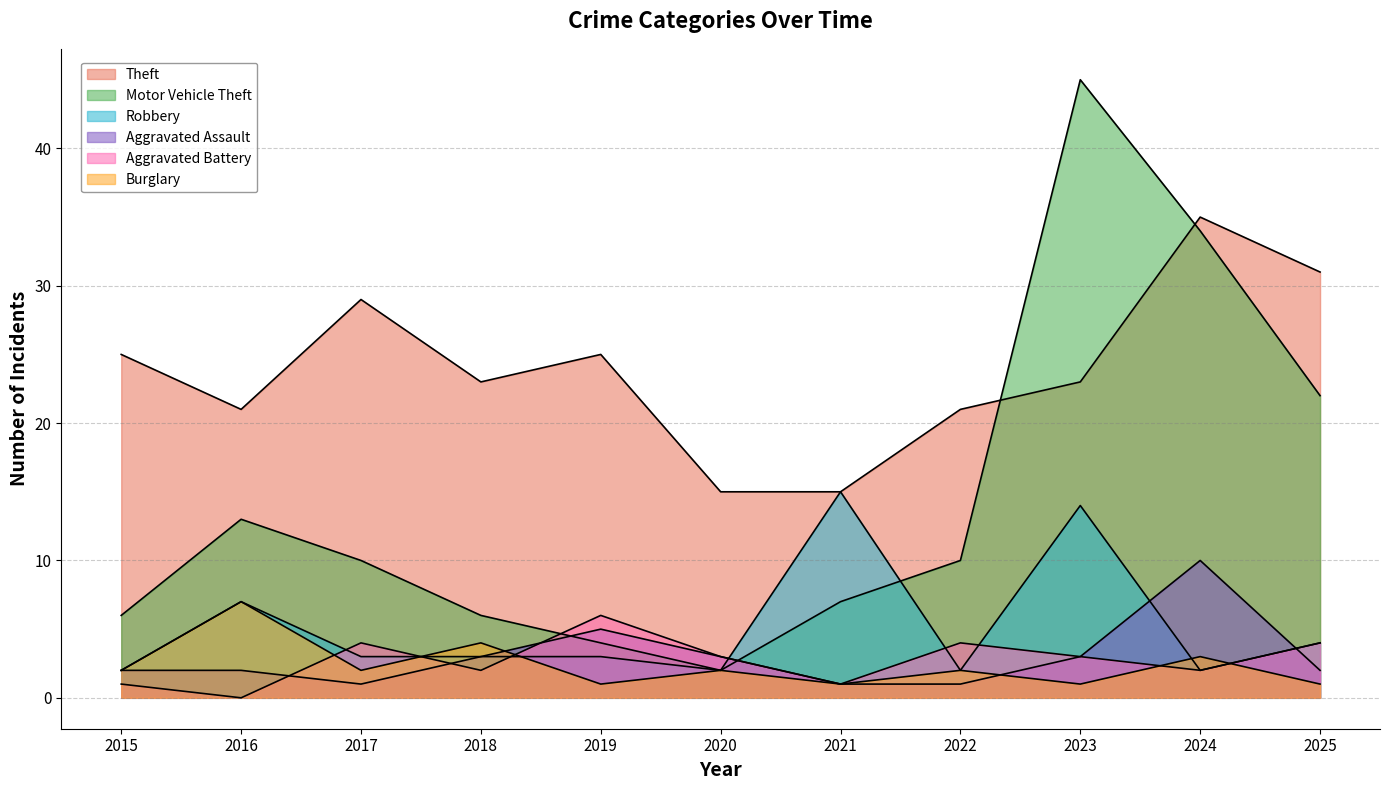

List the labels in order of Aggravated Assault value, smallest first.

2017, 2021, 2022, 2015, 2016, 2025, 2018, 2020, 2023, 2019, 2024